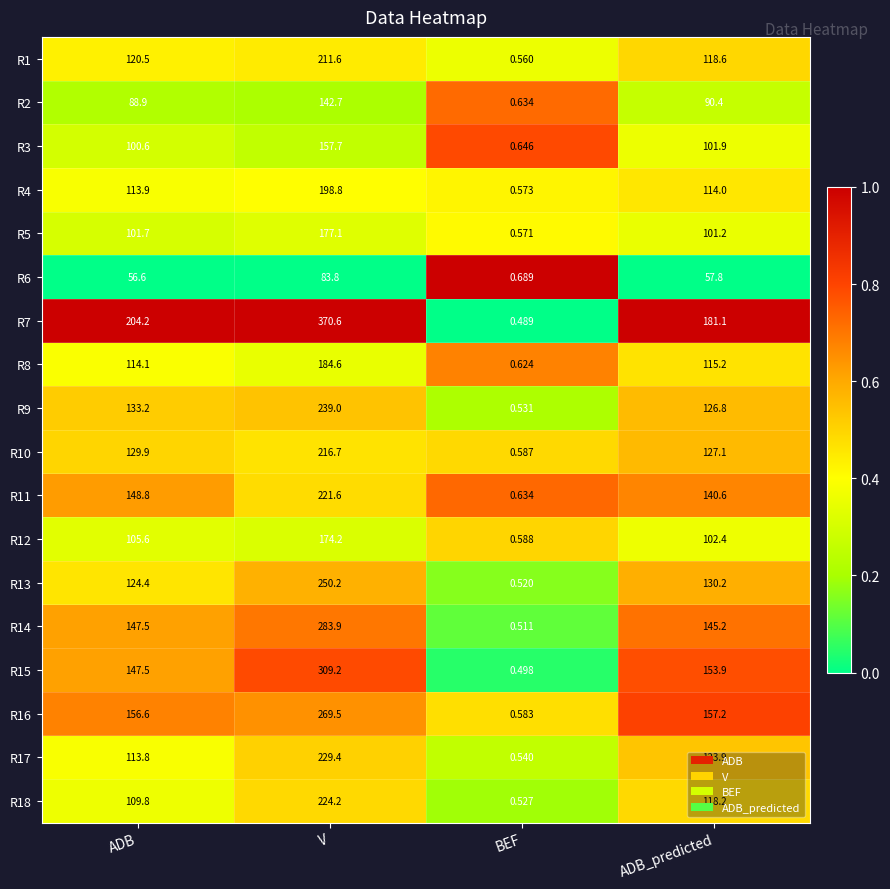

At which category is the sum across all series the highest?

V